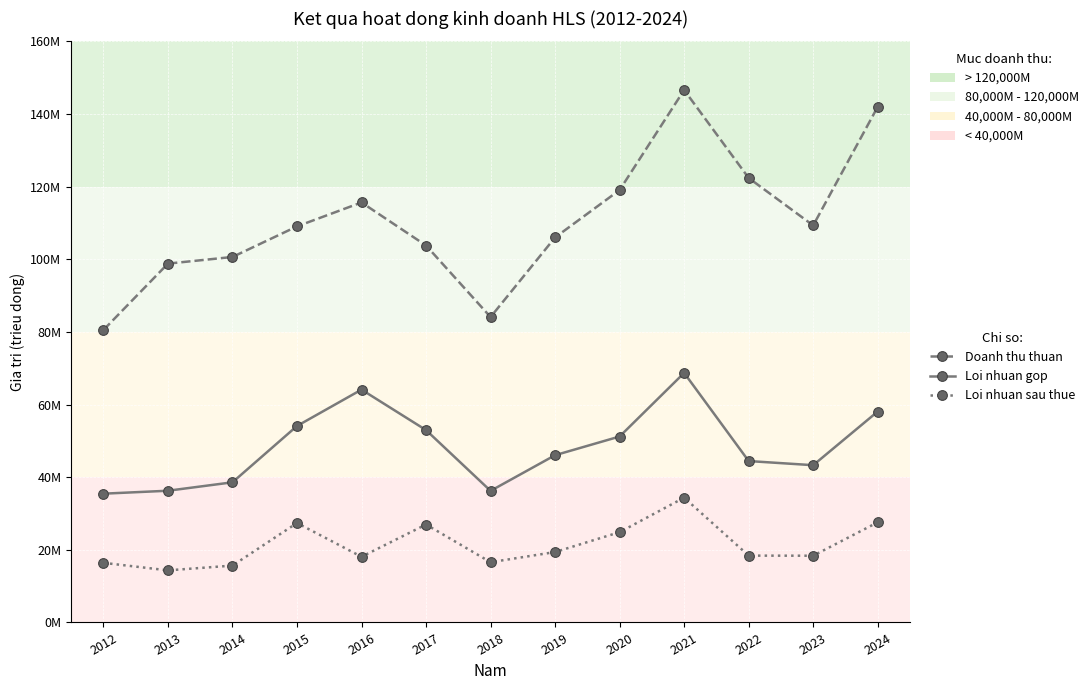

Which series has the largest total across all categories?

Doanh thu thuan